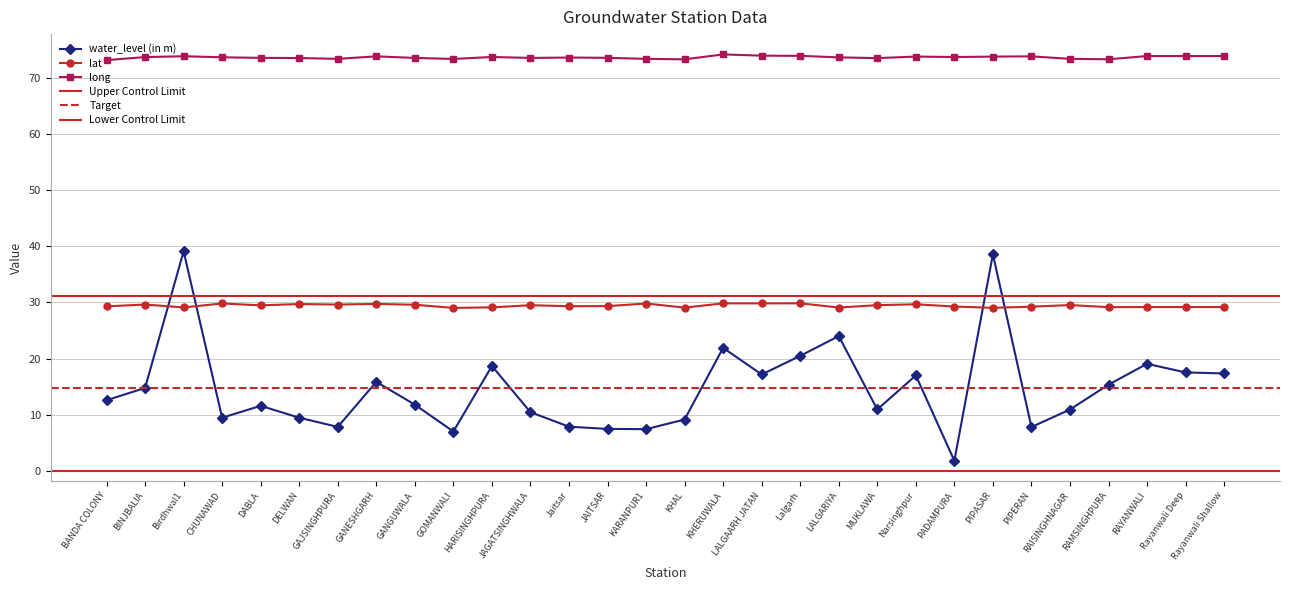

Where is the first local maximum for lat?

BINJBALIA